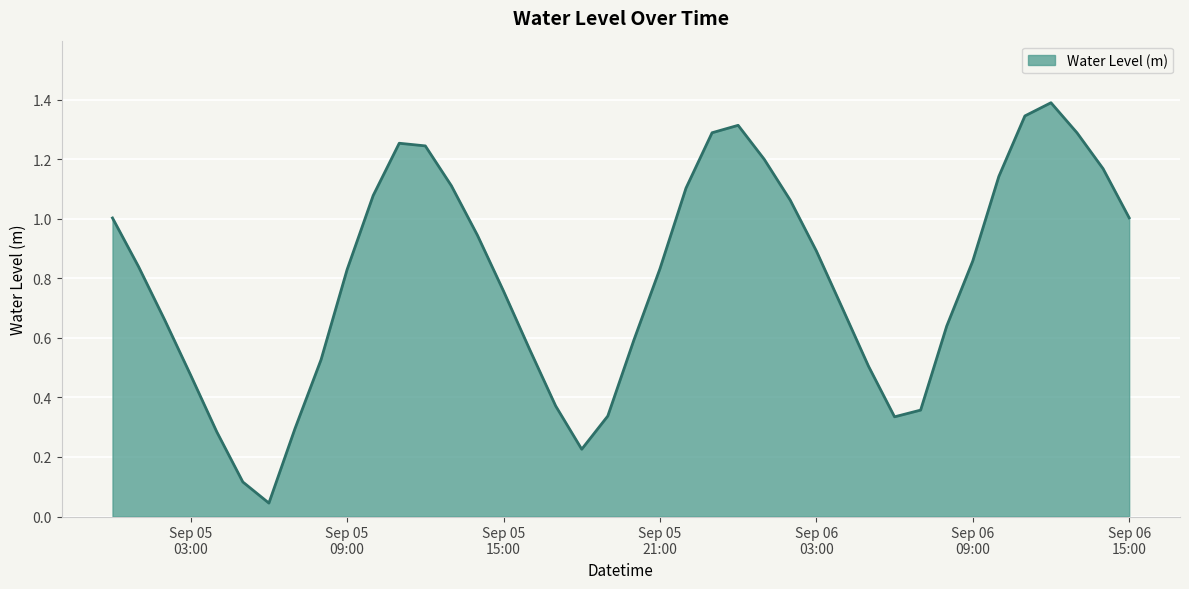

At which category does the data reach its first local valley?

2024-09-05 06:00:00